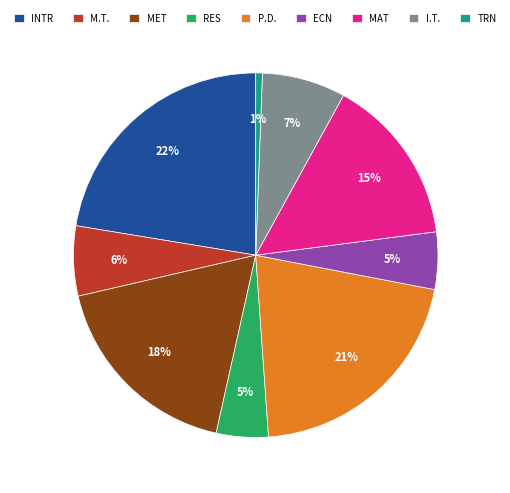

Does any single category account for the majority?

No